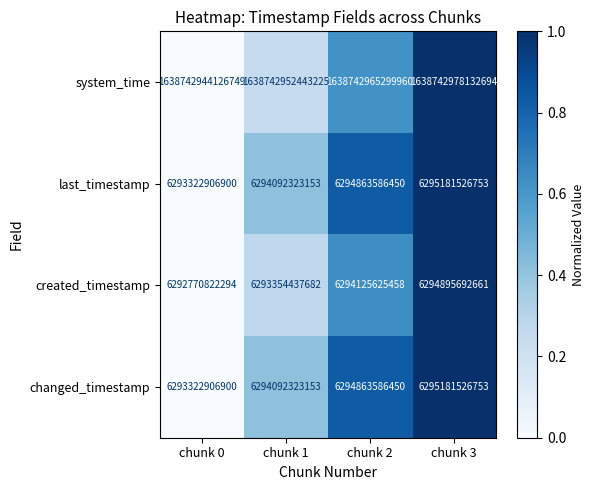

At how many categories does at least one series exceed 202762747357841?

4